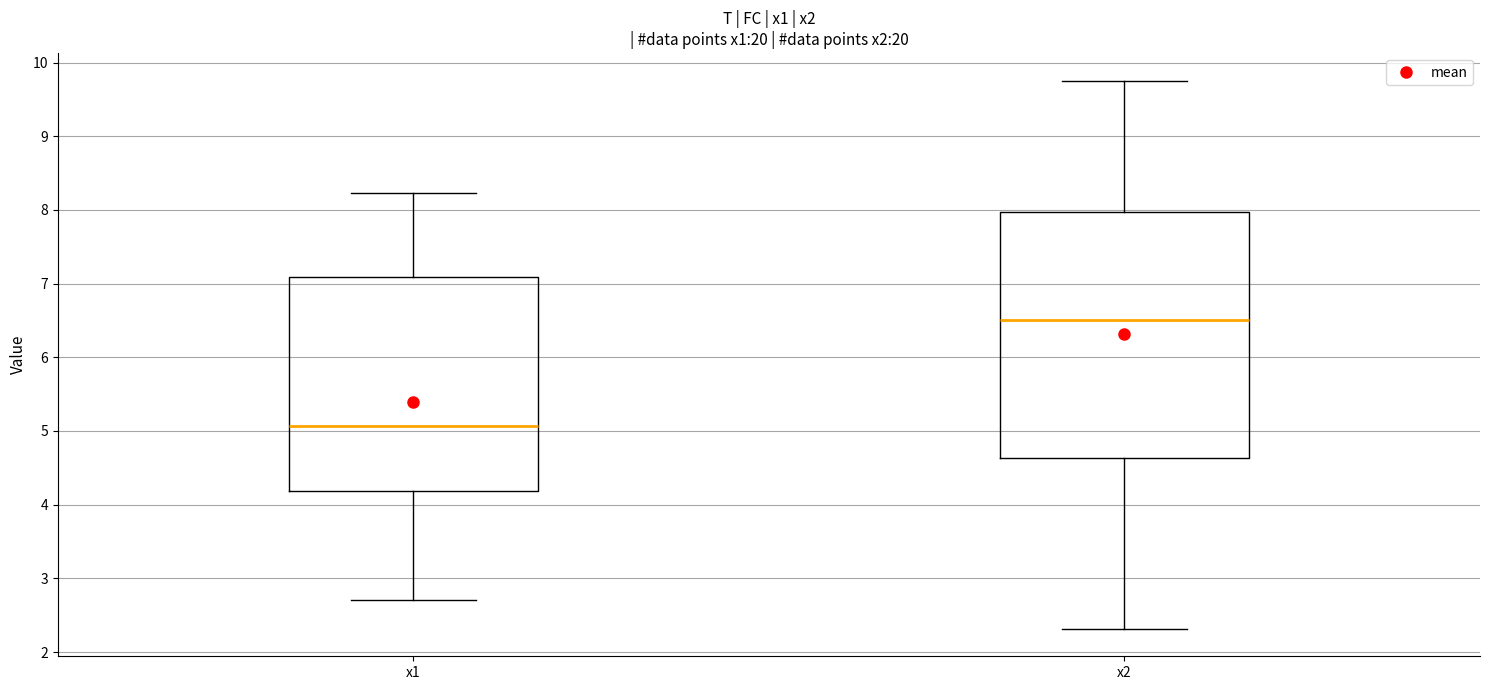

Which box has the highest median line?

x2